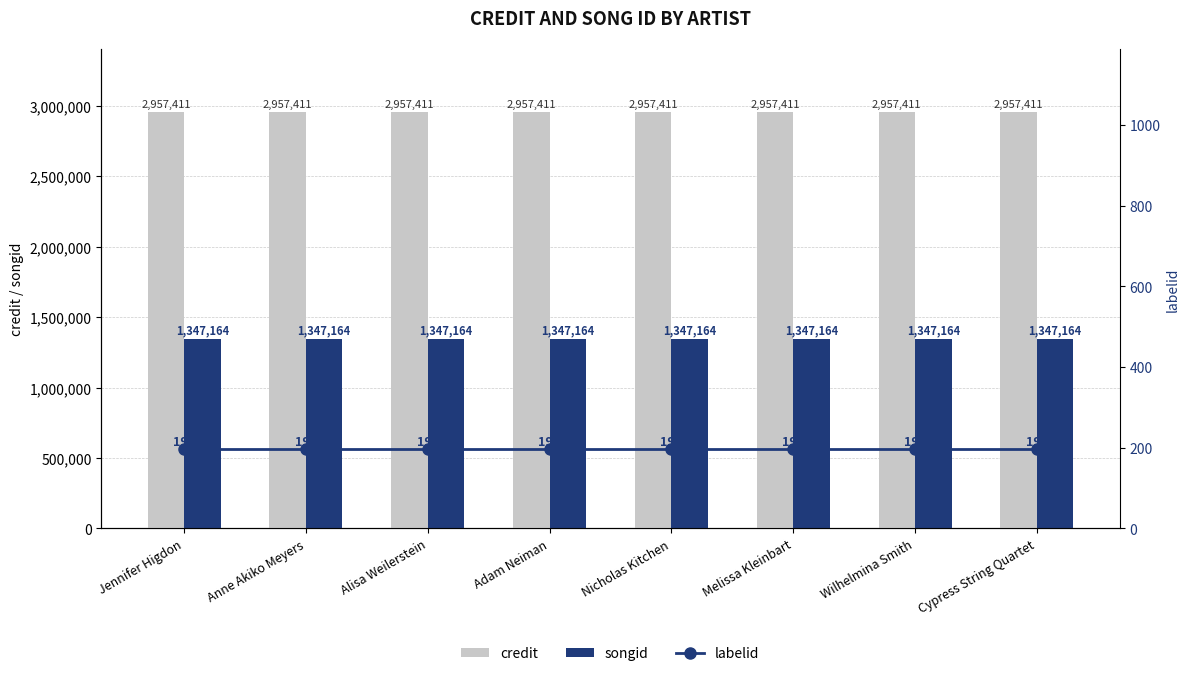

Reading left to right, transcribe all the data shown in this chart.

credit: 2957411	2957411	2957411	2957411	2957411	2957411	2957411	2957411
songid: 1347164	1347164	1347164	1347164	1347164	1347164	1347164	1347164
labelid: 198	198	198	198	198	198	198	198